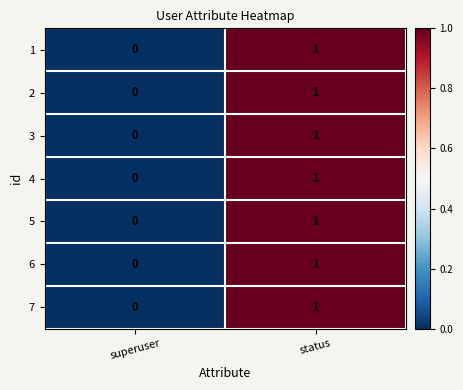

Rank the categories by 4 value from highest to lowest.

status, superuser